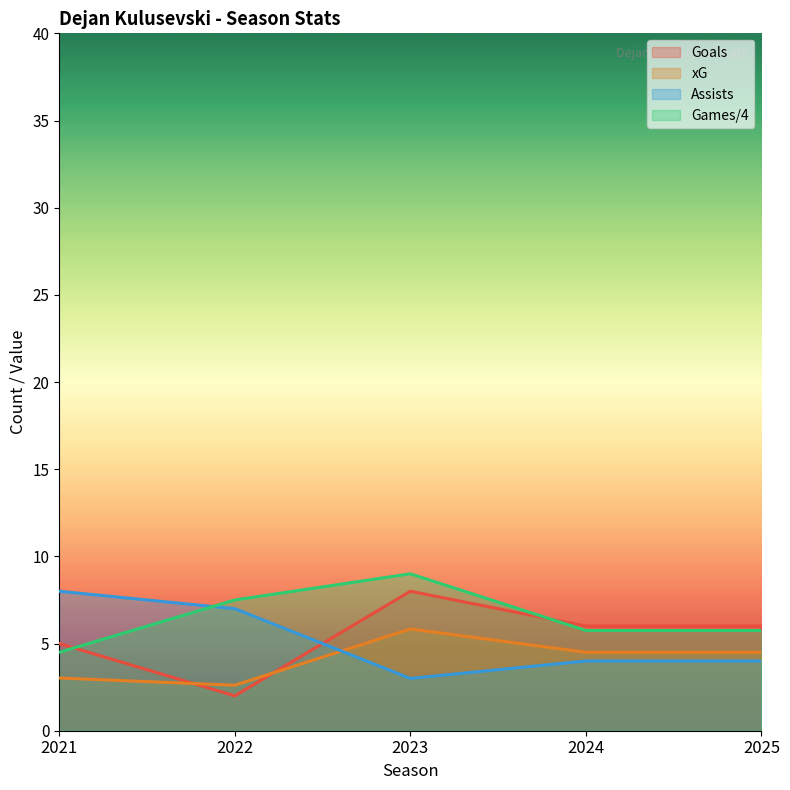

Reading left to right, transcribe all the data shown in this chart.

goals: 2021=5.0	2022=2.0	2023=8.0	2024=6.0	2025=6.0
xG: 2021=3.0	2022=2.6	2023=5.8	2024=4.5	2025=4.5
assists: 2021=8.0	2022=7.0	2023=3.0	2024=4.0	2025=4.0
games: 2021=4.5	2022=7.5	2023=9.0	2024=5.8	2025=5.8